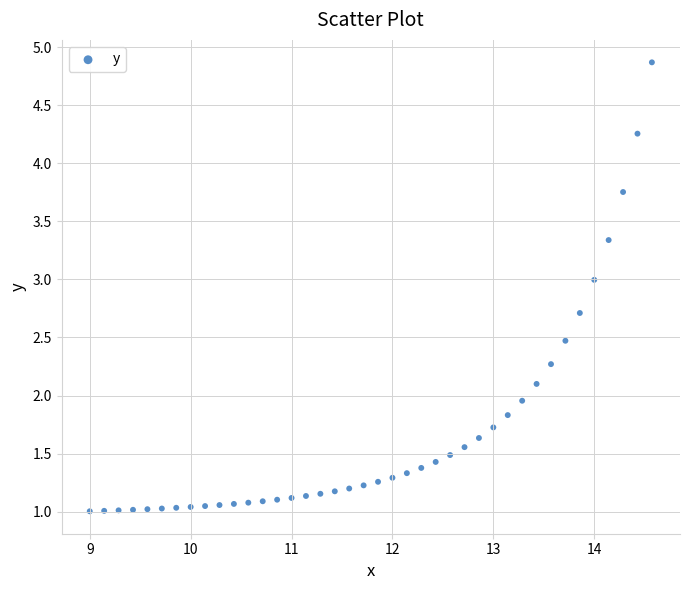

What is the range of X values (max minus min)?

5.6